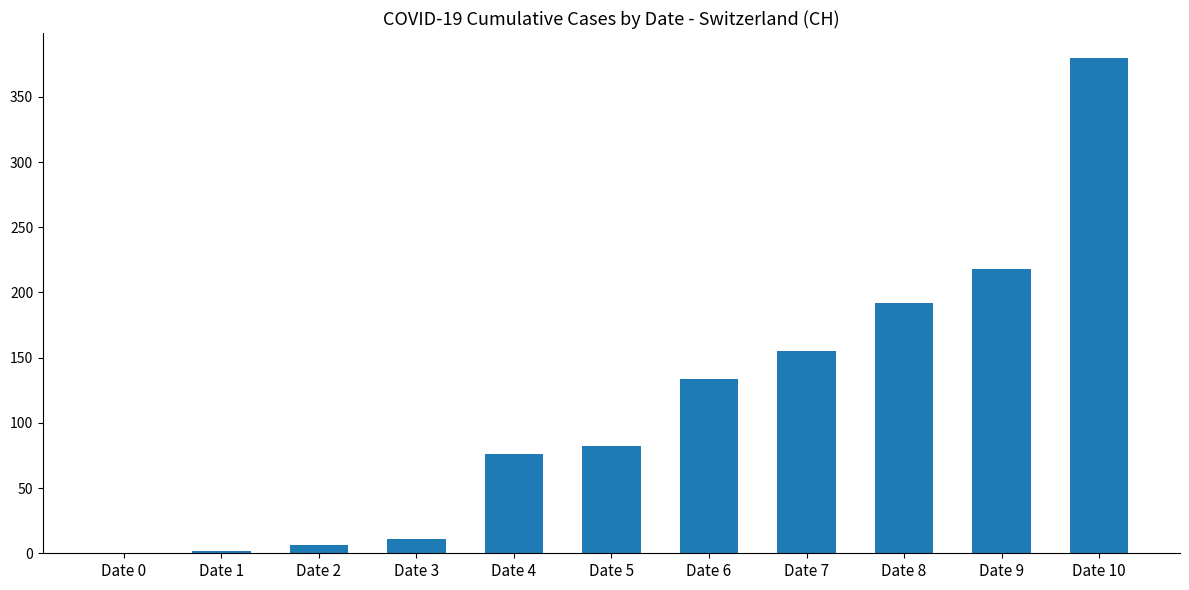

Reading left to right, extract all data points from this chart.

0	2	6	11	76	82	134	155	192	218	380